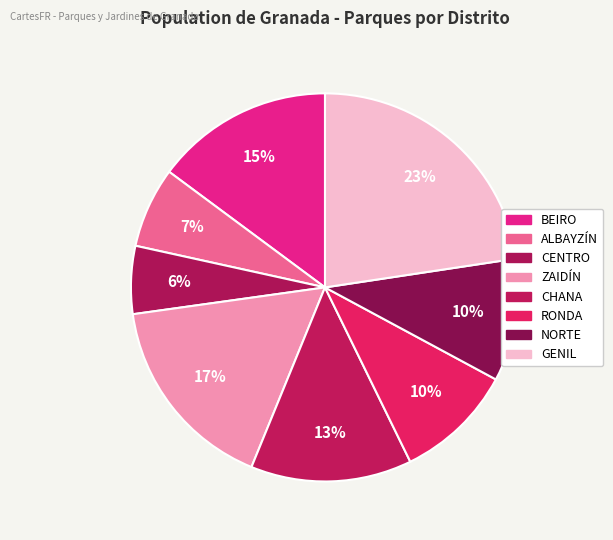

To the nearest percent, what percentage of the pie is CHANA?

13%